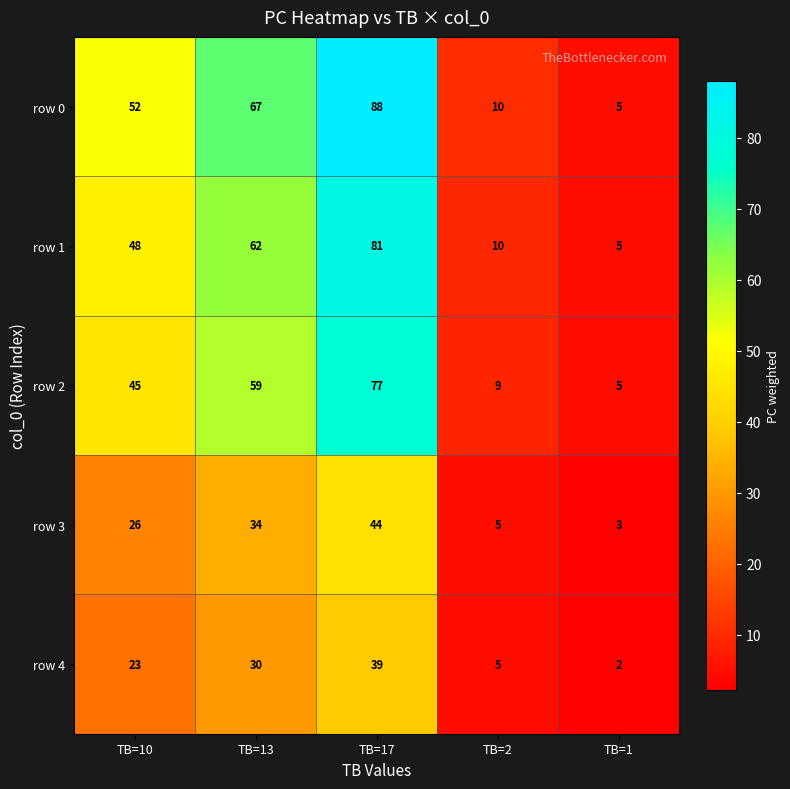

List the series in order of their peak value, highest first.

row 0, row 1, row 2, row 3, row 4